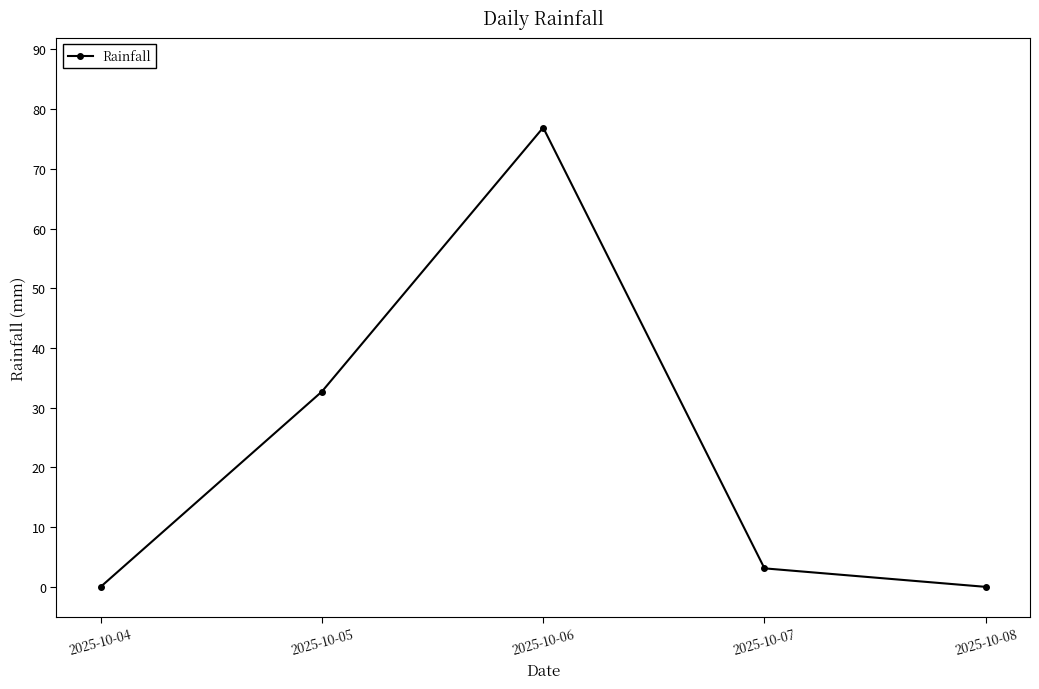

How many points are higher than both their immediate neighbors (excluding endpoints)?

1